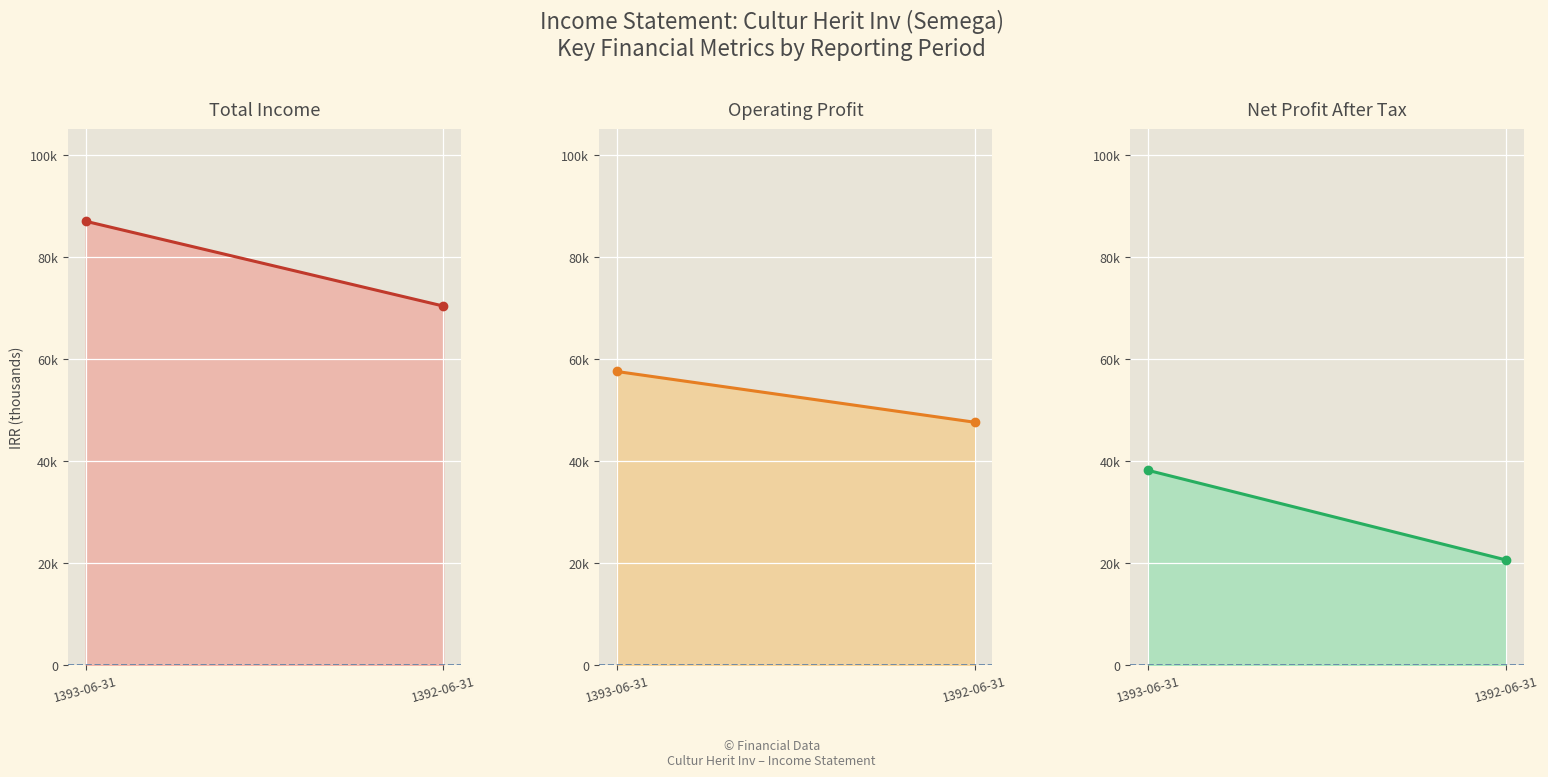

The operating_profit series shows 47559 at 1392-06-31. True or false?

True